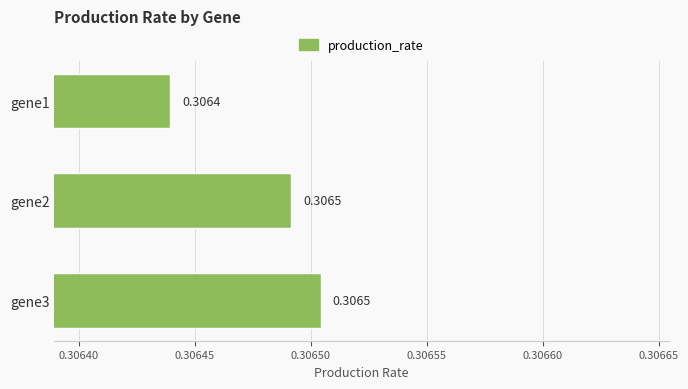

What is the sum of the values at gene2 and gene1?

0.6